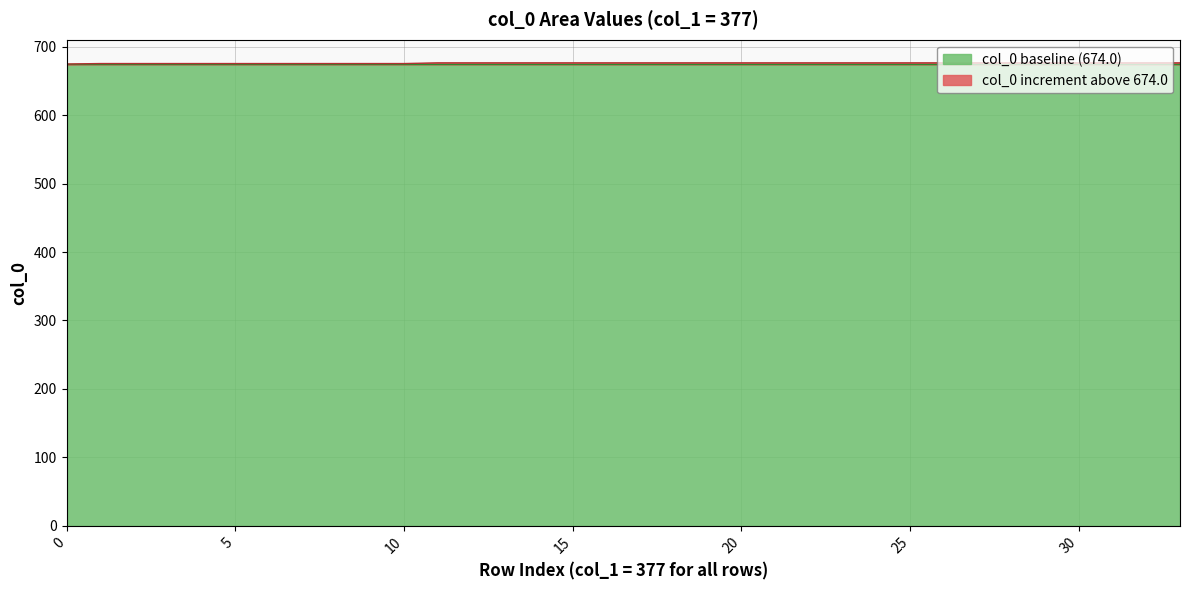

True or false: the data shows 1026.0 at 21.

False